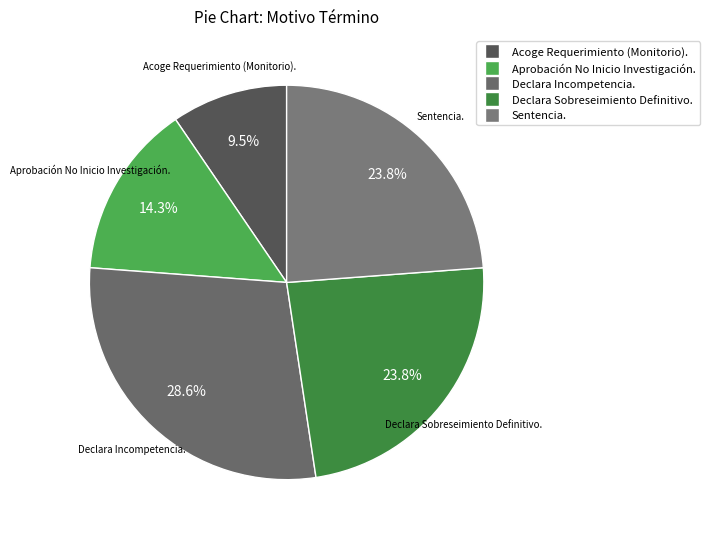

Is it true that Declara Incompetencia. is 37% of the pie?

False